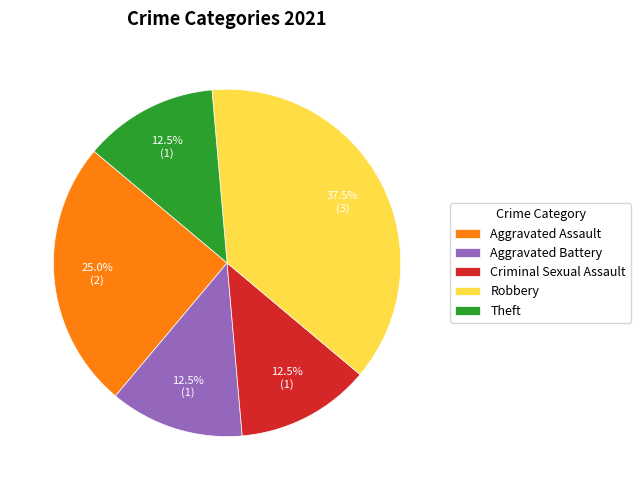

Is there any slice that represents more than half of the pie?

No